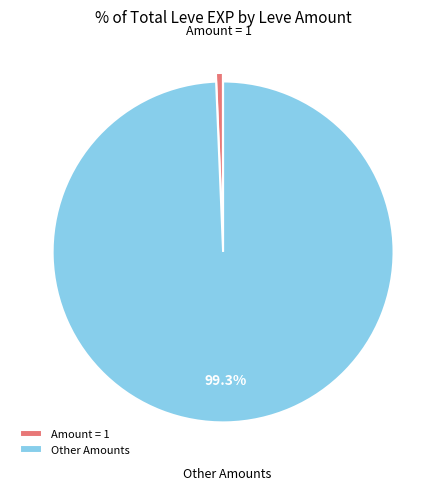

Which category has the smallest portion of the pie?

Amount = 1